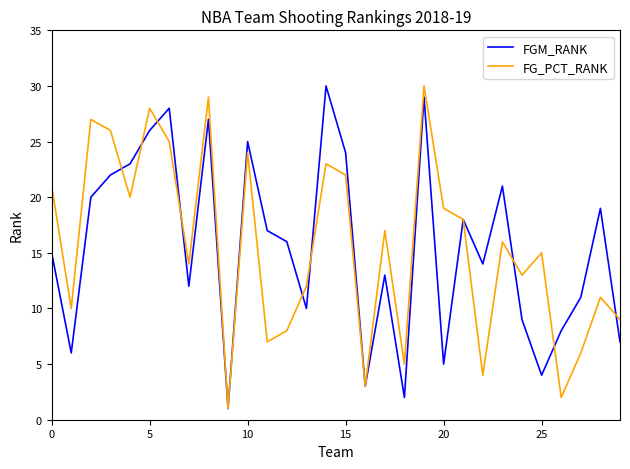

Which series has the widest spread of values?

FGM_RANK